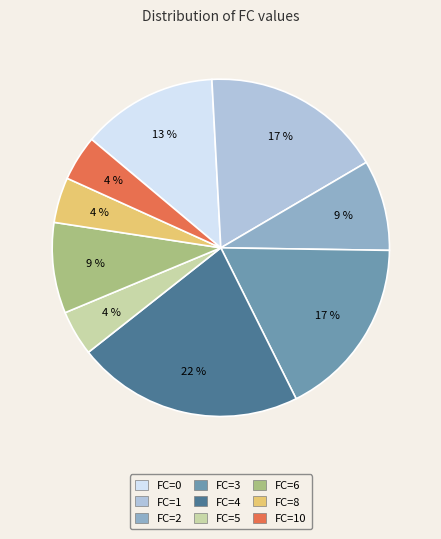

True or false: FC=5 accounts for 4% of the total.

True